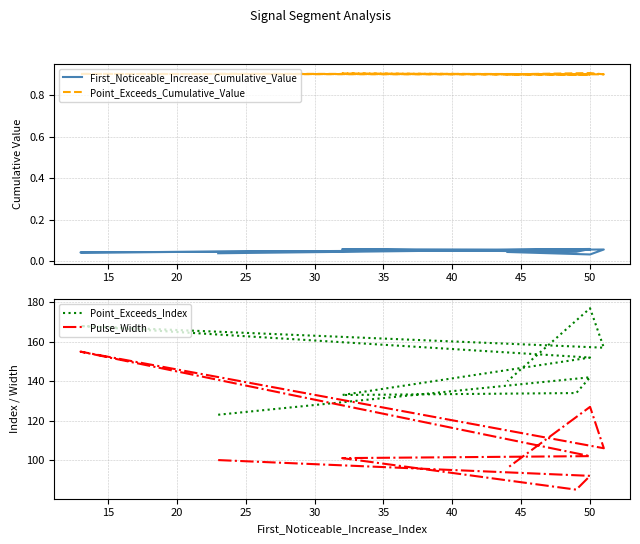

What is the lowest value of the Point_Exceeds_Index series?

123.0